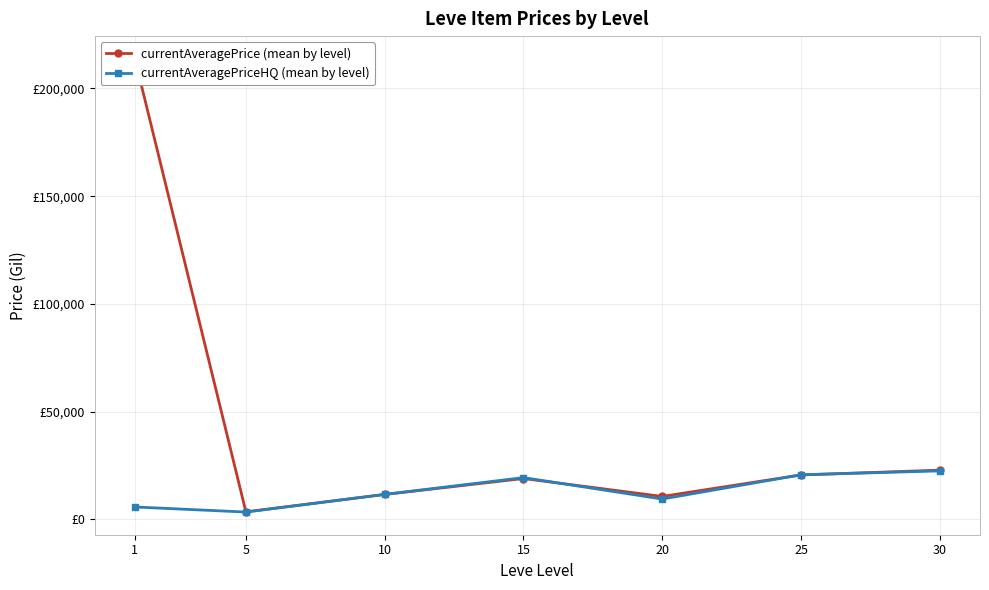

Which category has the lowest value in the currentAveragePriceHQ (mean by level) series?

5